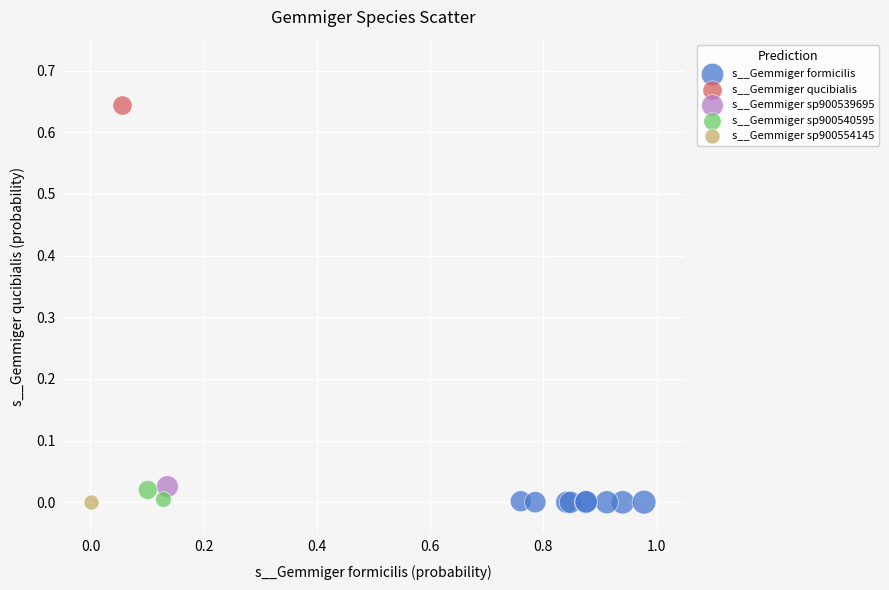

What are all the series names shown in the legend?

s__Gemmiger formicilis, s__Gemmiger qucibialis, s__Gemmiger sp900539695, s__Gemmiger sp900540595, s__Gemmiger sp900554145